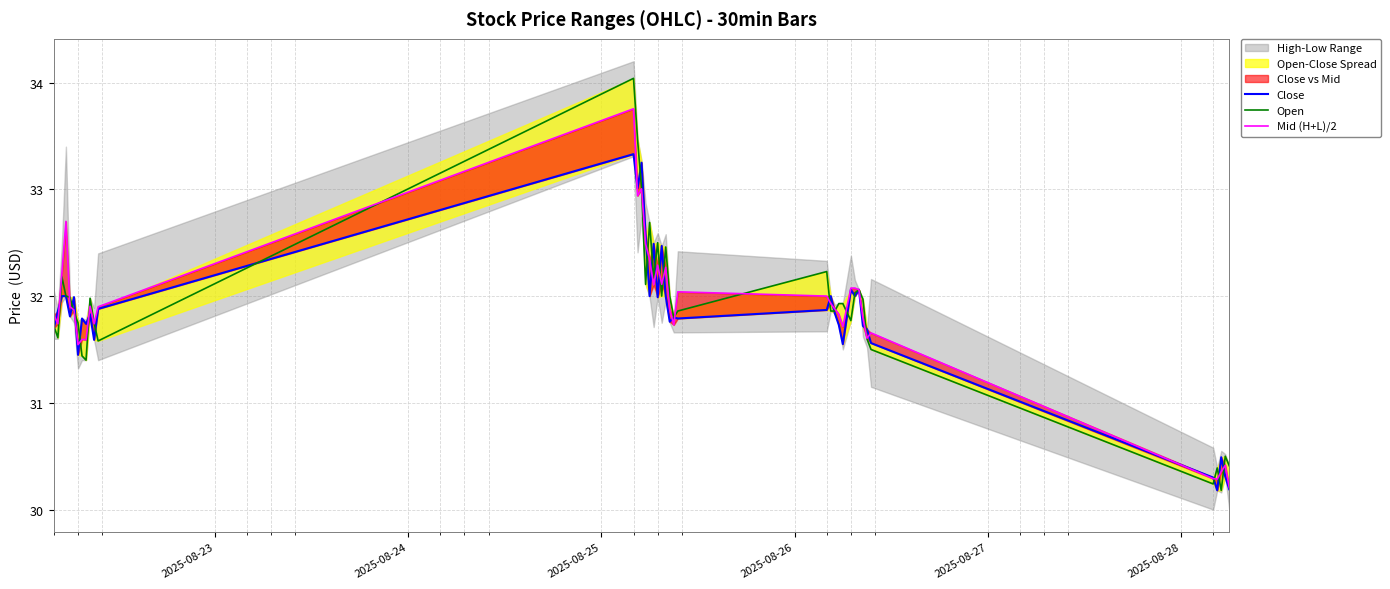

The value of Open at 2025-08-25 is 11.5. True or false?

False